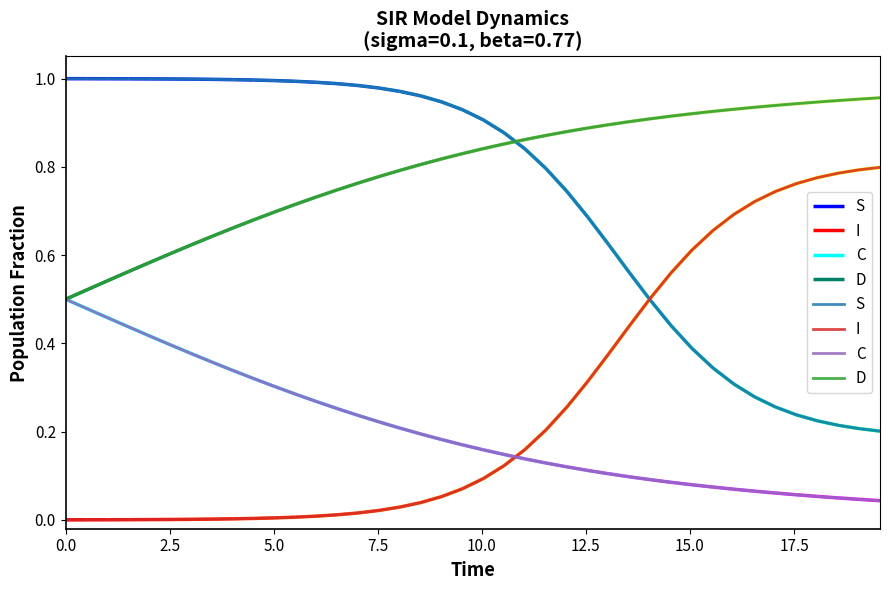

True or false: D and I cross at least once.

False